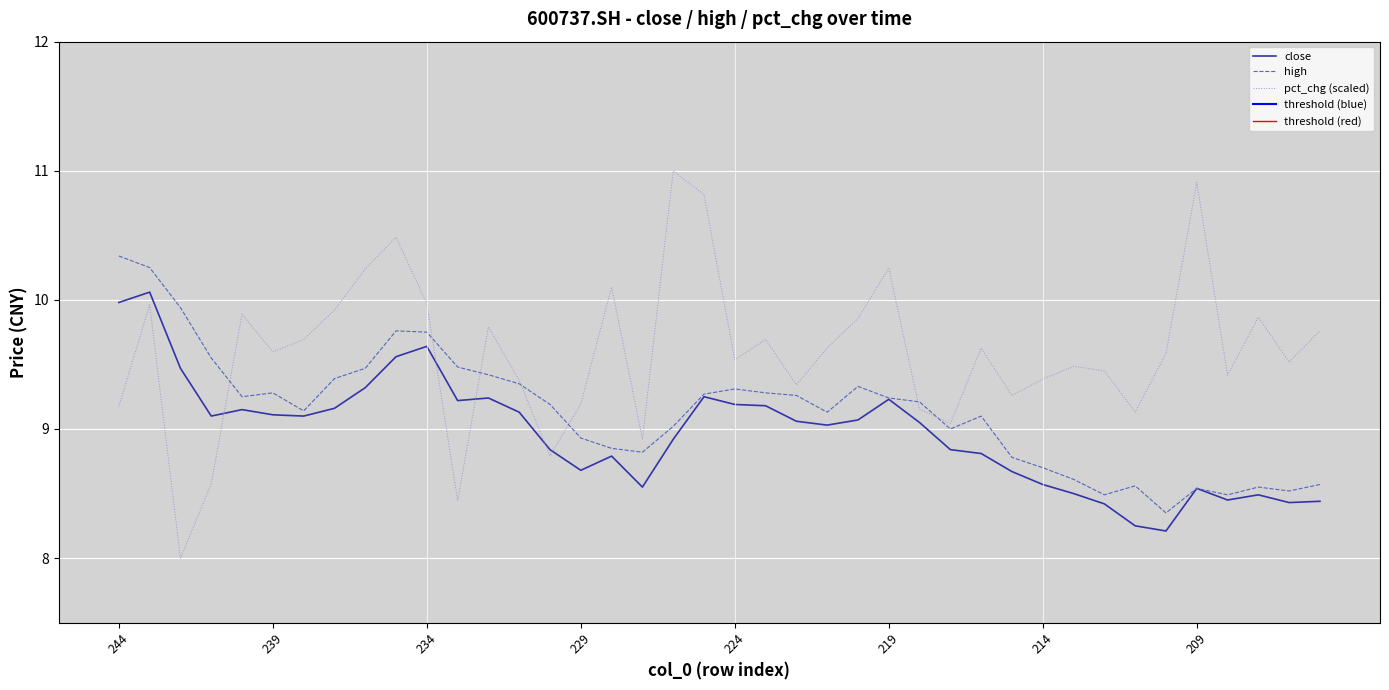

What is the value of the high point at the 29th from the left?

9.1